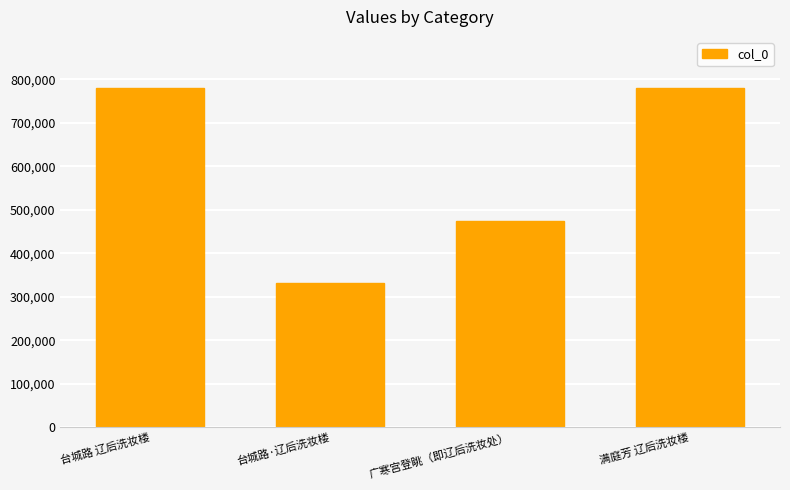

What is the ratio of the value at 台城路 辽后洗妆楼 to the value at 广寒宫登眺（即辽后洗妆处）?

1.6